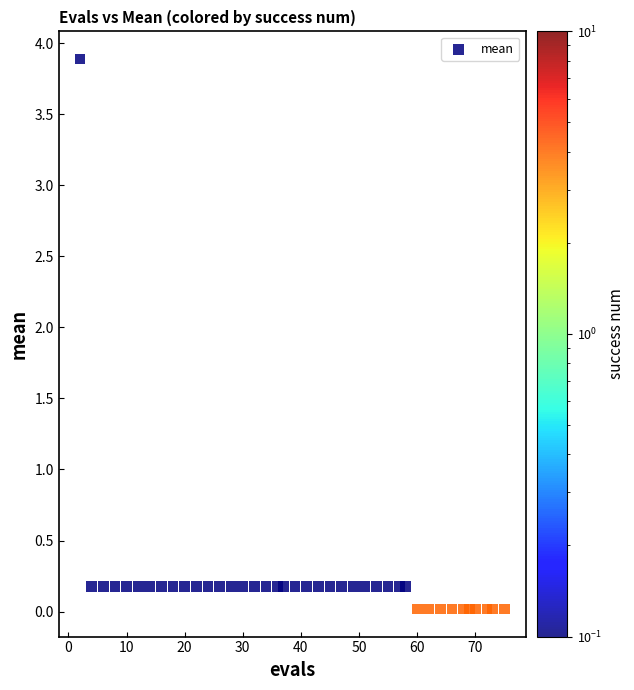

What is the range of Y values (max minus min)?

3.9